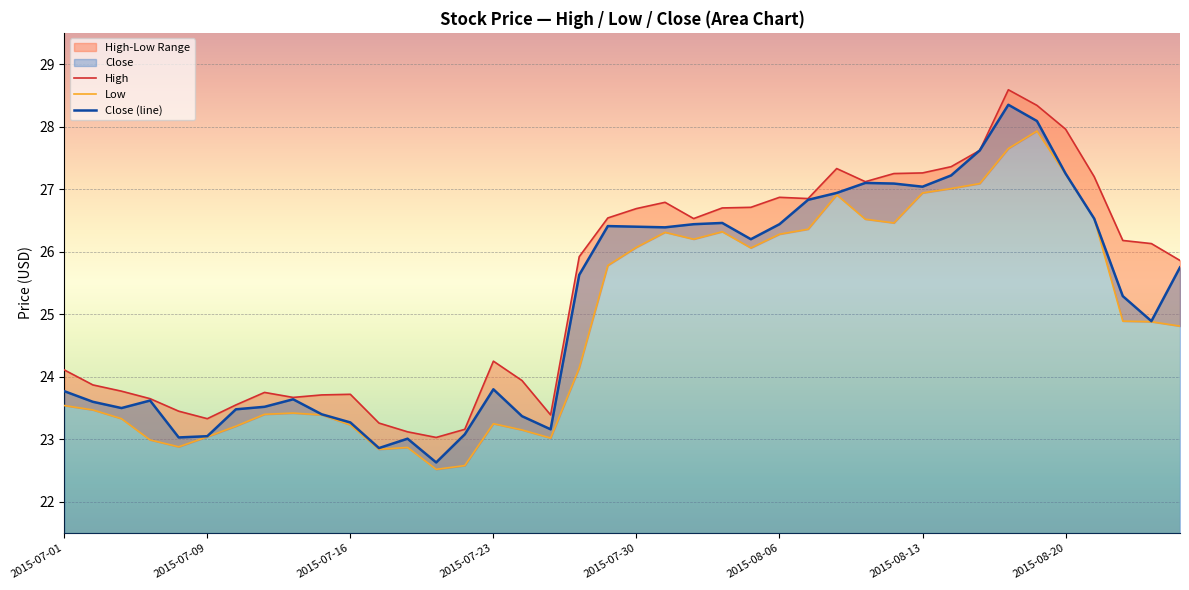

List the series in order of their overall mean, lowest first.

Low, Close, High